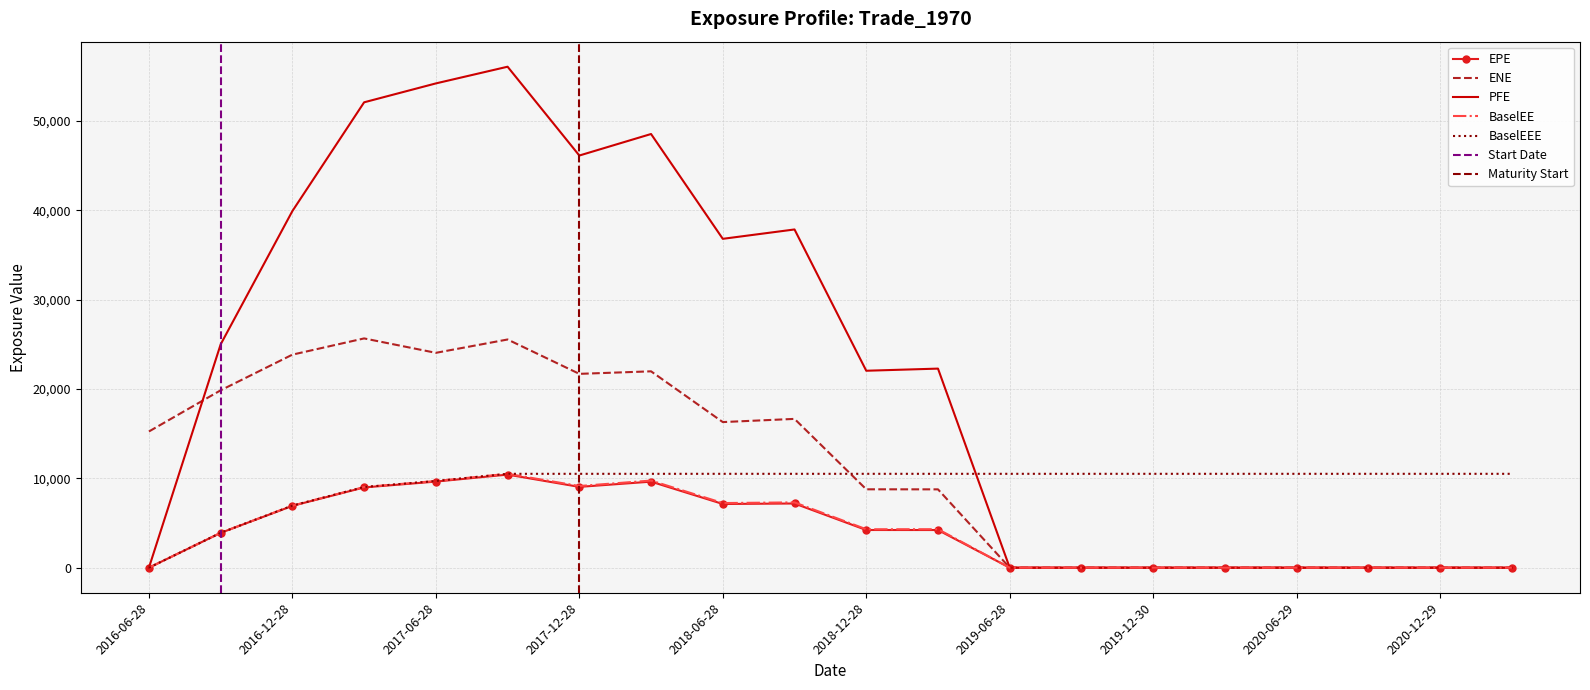

Reading left to right, extract all data points from this chart.

EPE: 2016-06-28=0.0	2016-09-28=3896.2	2016-12-28=6922.4	2017-03-28=8984.3	2017-06-28=9638.0	2017-09-28=10419.8	2017-12-28=9046.1	2018-03-28=9631.7	2018-06-28=7132.0	2018-09-28=7186.1	2018-12-28=4219.3	2019-03-28=4215.9	2019-06-28=0.0	2019-09-30=0.0	2019-12-30=0.0	2020-03-30=0.0	2020-06-29=0.0	2020-09-28=0.0	2020-12-29=0.0	2021-03-29=0.0
ENE: 2016-06-28=15246.3	2016-09-28=19855.8	2016-12-28=23847.9	2017-03-28=25664.7	2017-06-28=24050.9	2017-09-28=25544.6	2017-12-28=21697.9	2018-03-28=21980.6	2018-06-28=16300.0	2018-09-28=16656.2	2018-12-28=8775.0	2019-03-28=8769.1	2019-06-28=0.0	2019-09-30=0.0	2019-12-30=0.0	2020-03-30=0.0	2020-06-29=0.0	2020-09-28=0.0	2020-12-29=0.0	2021-03-29=0.0
PFE: 2016-06-28=0.0	2016-09-28=24999.1	2016-12-28=39919.3	2017-03-28=52093.6	2017-06-28=54207.8	2017-09-28=56077.4	2017-12-28=46135.6	2018-03-28=48545.2	2018-06-28=36812.2	2018-09-28=37860.6	2018-12-28=22045.9	2019-03-28=22284.7	2019-06-28=0.0	2019-09-30=0.0	2019-12-30=0.0	2020-03-30=0.0	2020-06-29=0.0	2020-09-28=0.0	2020-12-29=0.0	2021-03-29=0.0
BaselEE: 2016-06-28=0.0	2016-09-28=3902.6	2016-12-28=6944.6	2017-03-28=9028.3	2017-06-28=9702.4	2017-09-28=10508.9	2017-12-28=9141.8	2018-03-28=9752.9	2018-06-28=7236.4	2018-09-28=7309.0	2018-12-28=4301.8	2019-03-28=4308.6	2019-06-28=0.0	2019-09-30=0.0	2019-12-30=0.0	2020-03-30=0.0	2020-06-29=0.0	2020-09-28=0.0	2020-12-29=0.0	2021-03-29=0.0
BaselEEE: 2016-06-28=0.0	2016-09-28=3902.6	2016-12-28=6944.6	2017-03-28=9028.3	2017-06-28=9702.4	2017-09-28=10508.9	2017-12-28=10508.9	2018-03-28=10508.9	2018-06-28=10508.9	2018-09-28=10508.9	2018-12-28=10508.9	2019-03-28=10508.9	2019-06-28=10508.9	2019-09-30=10508.9	2019-12-30=10508.9	2020-03-30=10508.9	2020-06-29=10508.9	2020-09-28=10508.9	2020-12-29=10508.9	2021-03-29=10508.9